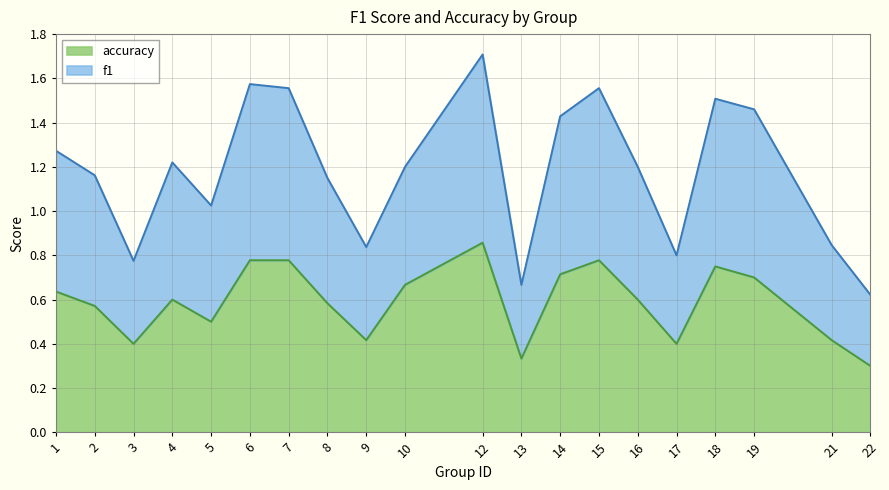

At how many categories does at least one series exceed 0?

20